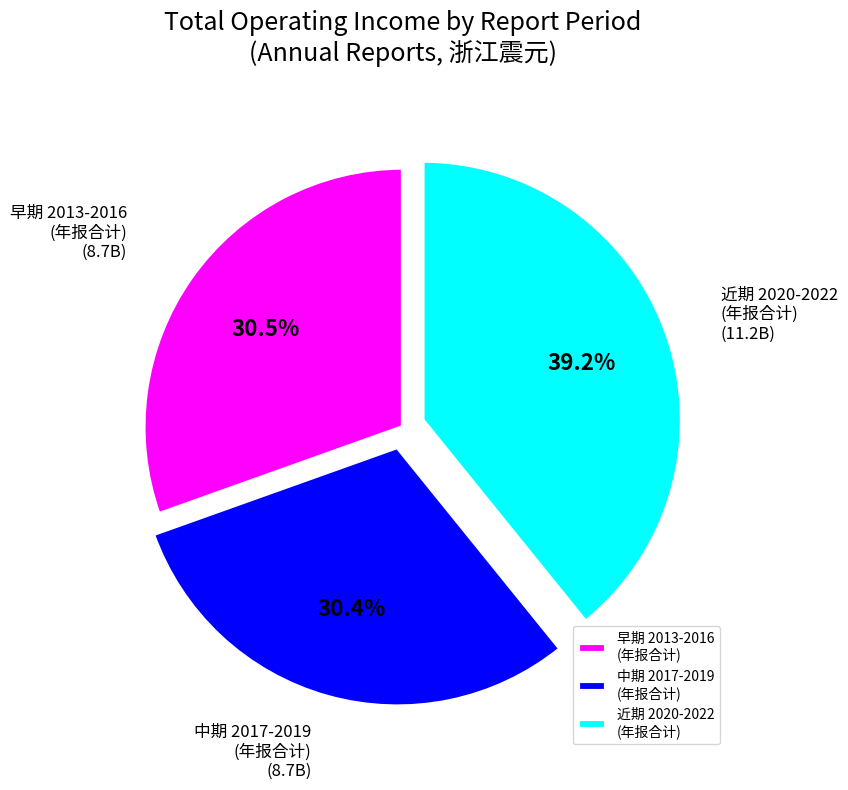

Which has a higher value, 近期 2020-2022 (年报合计) or 早期 2013-2016 (年报合计)?

近期 2020-2022 (年报合计)